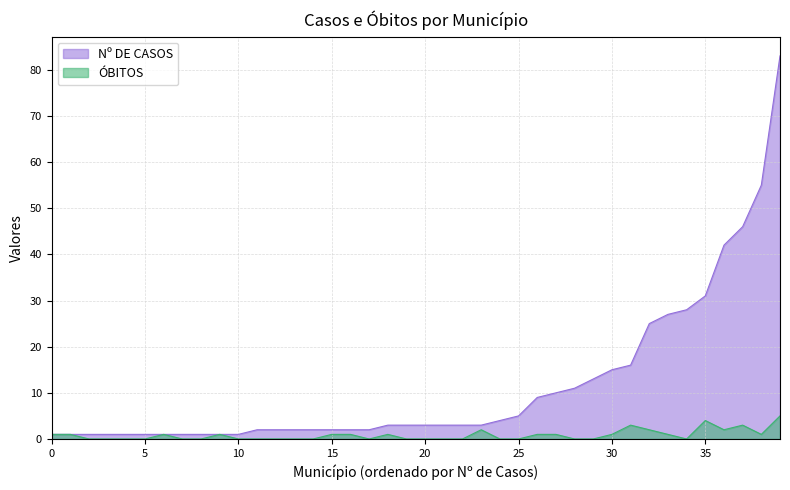

True or false: Nº DE CASOS has a value of 2 at CRAVINHOS.

True